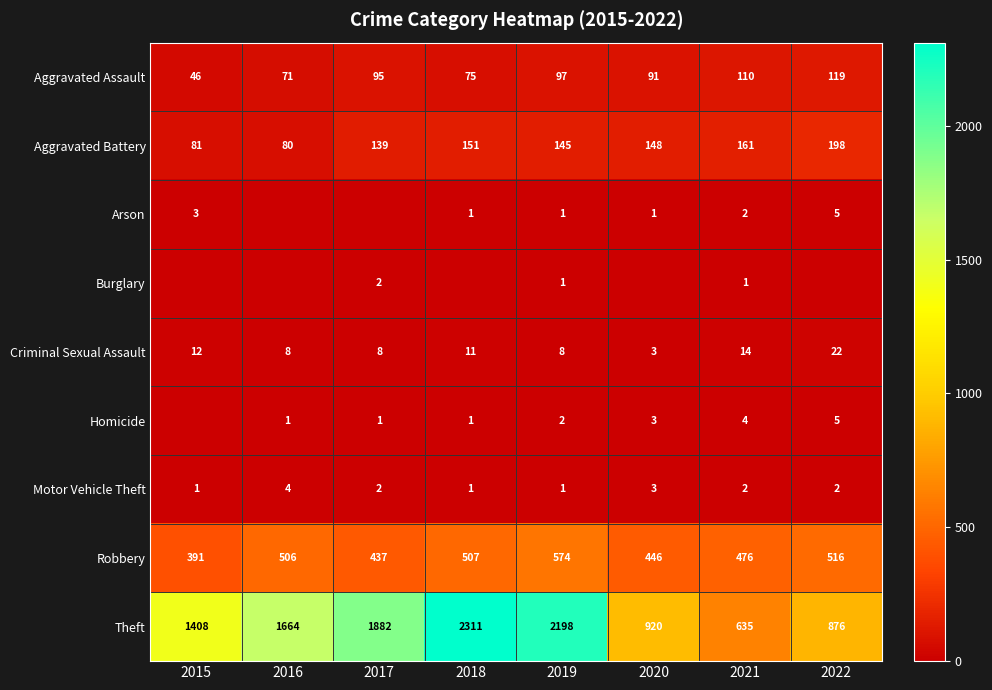

What is the total value across all series at 2021?

1405